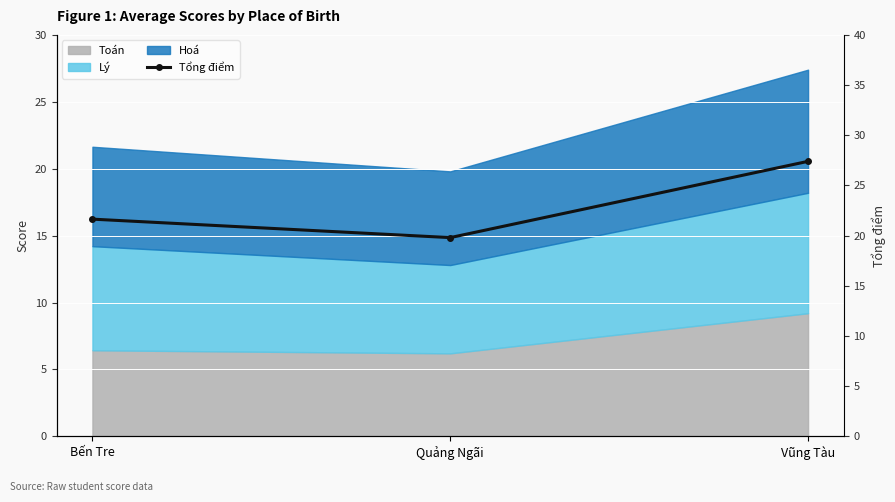

What is the change in value from Bến Tre to Quảng Ngãi?

-1.8